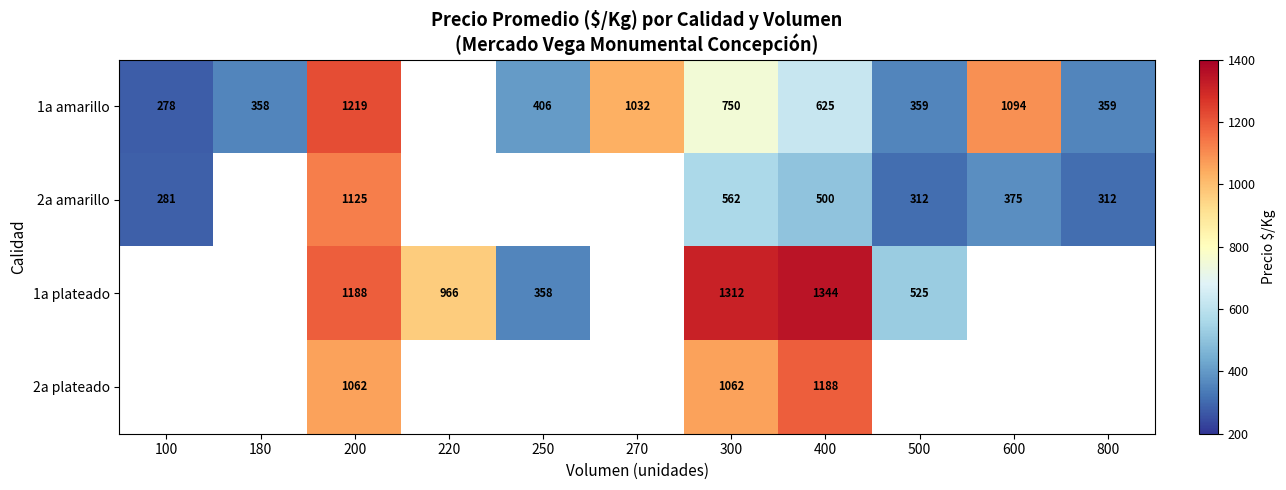

Count the number of categories in the chart.

11